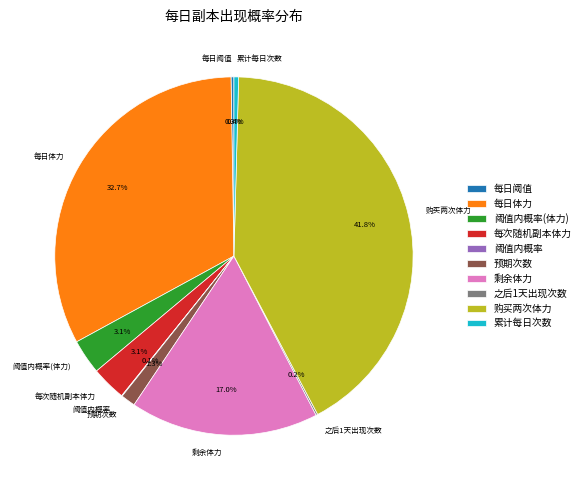

Is there a majority slice in this chart?

No